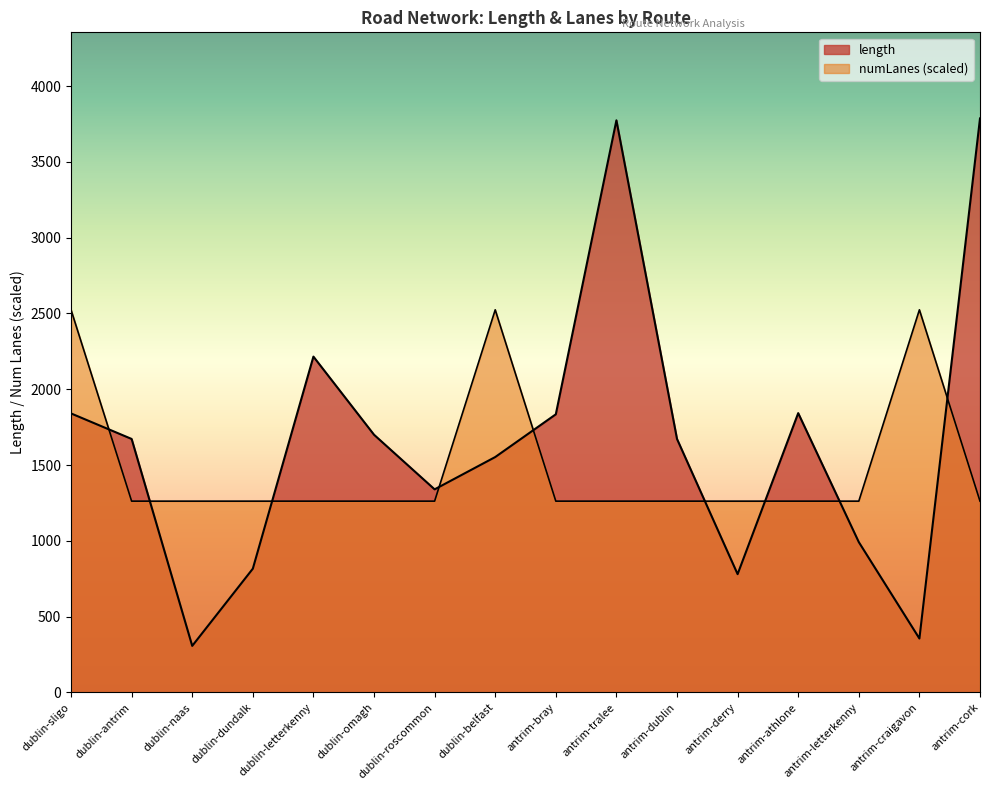

What position from the left is dublin-sligo?

1